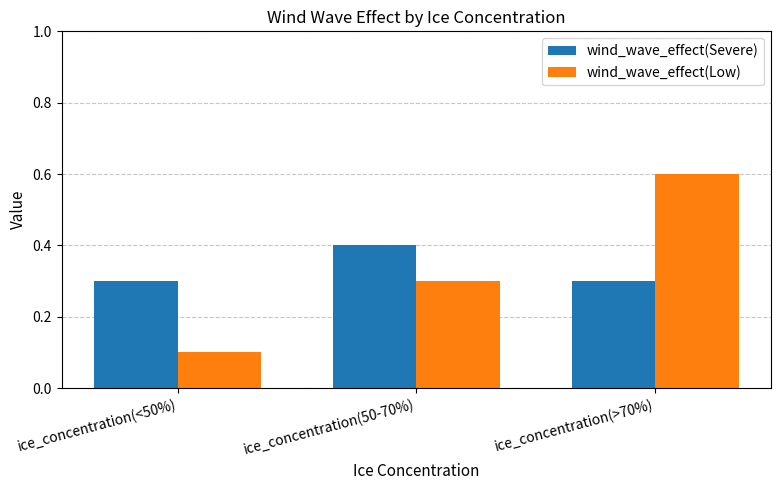

At which category is the sum across all series the highest?

ice_concentration(>70%)